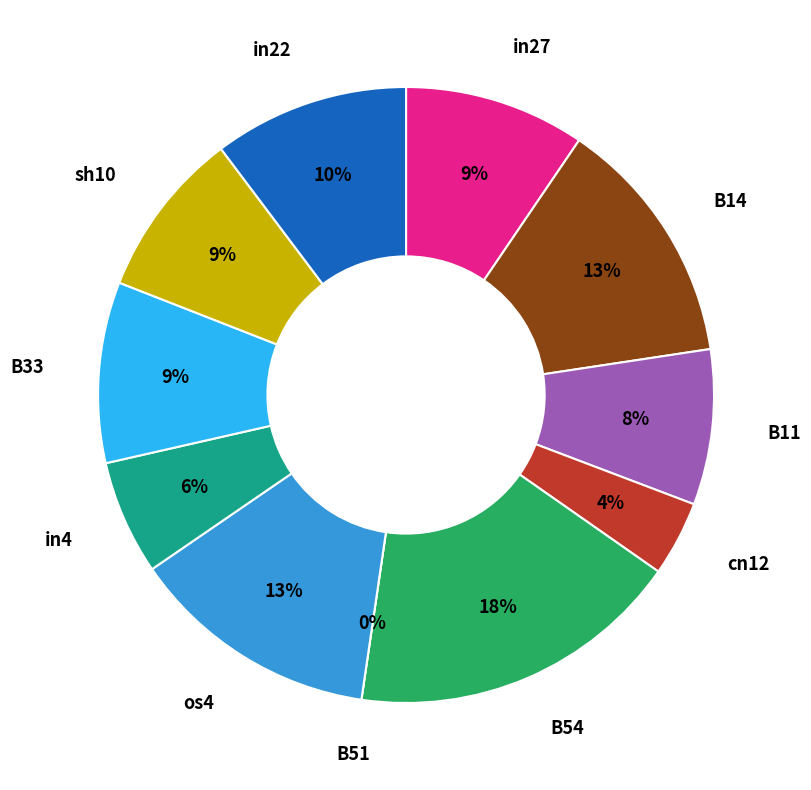

How much of the chart is everything except in27?

90.5%